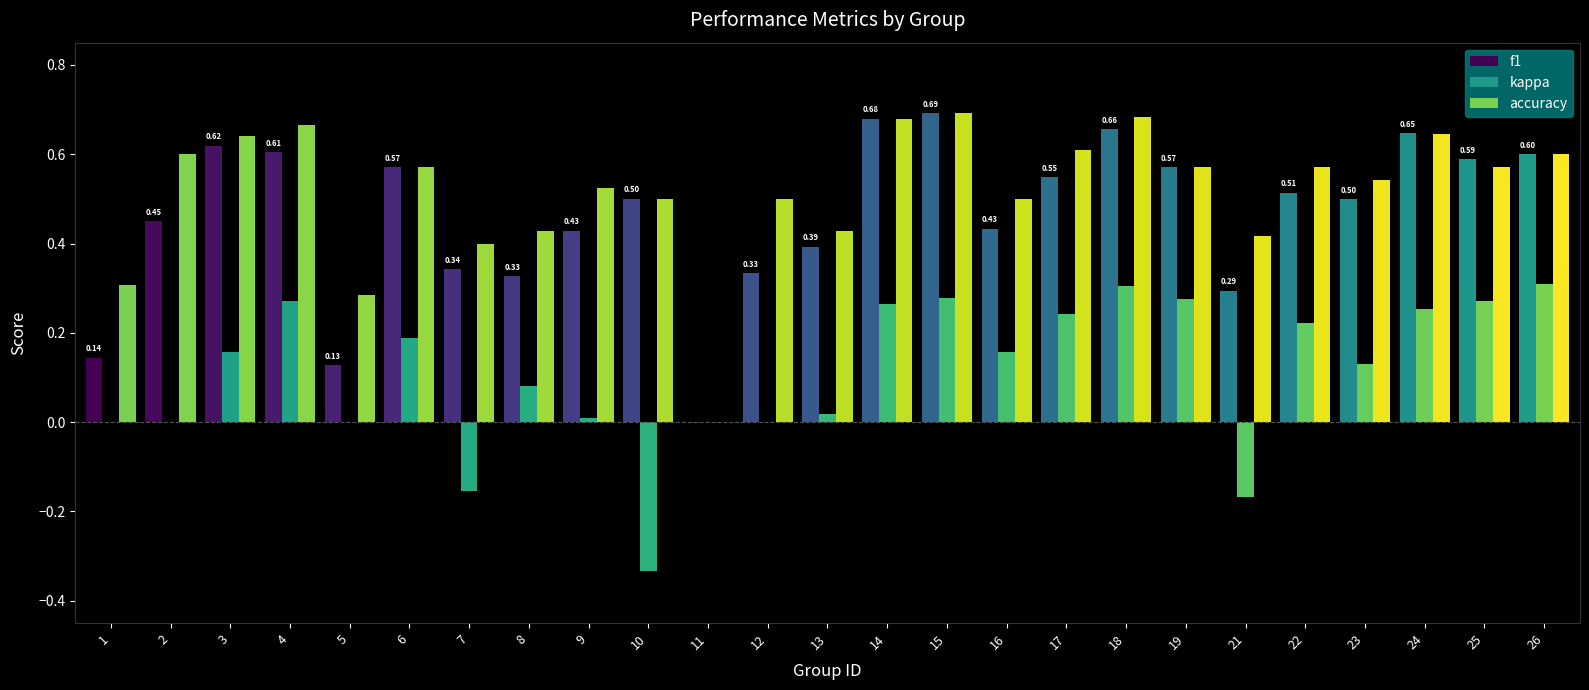

How many distinct data groups are displayed?

3